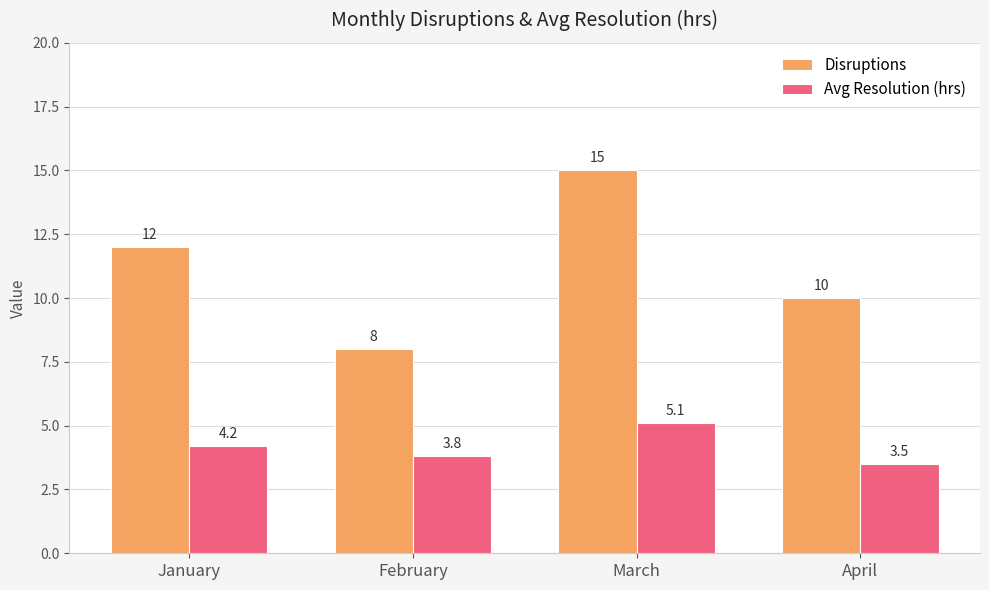

At how many categories does at least one series exceed 5?

4